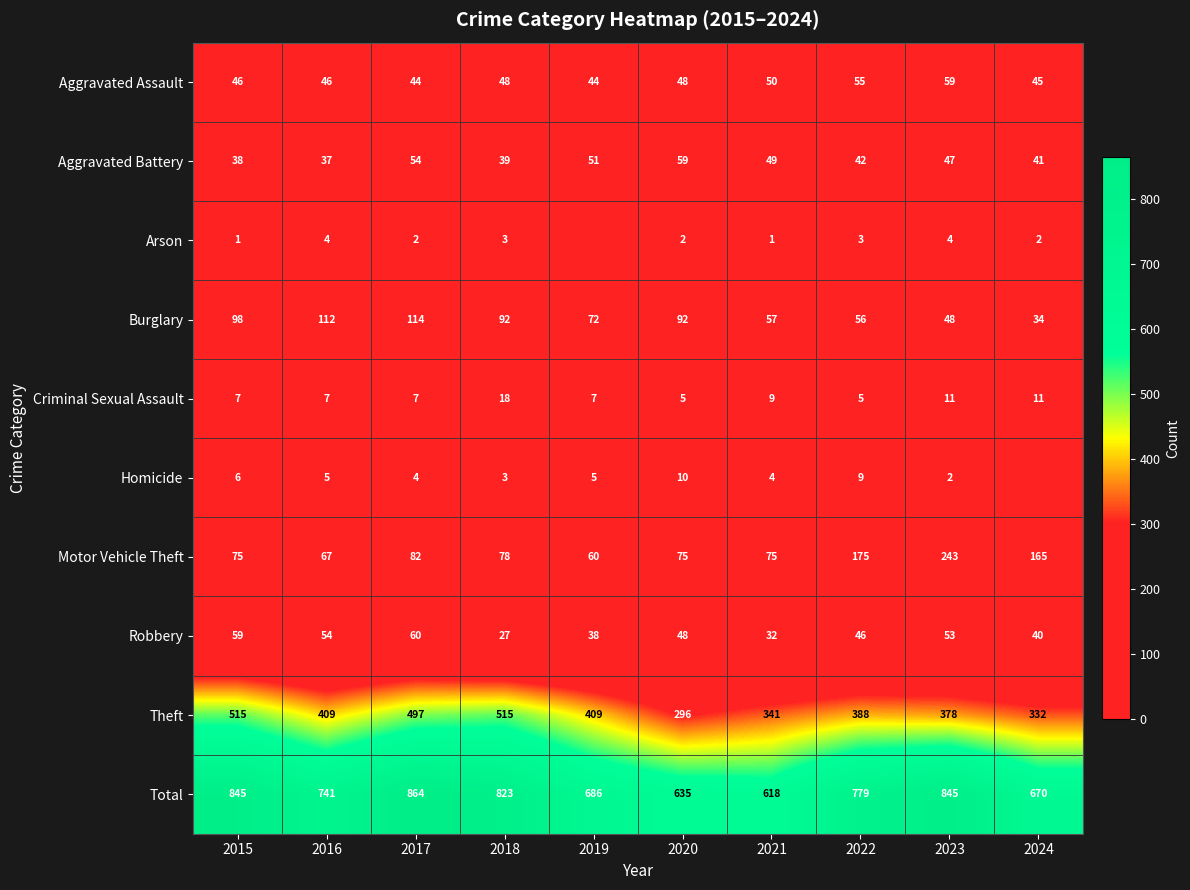

At which category is the sum across all series the highest?

2017